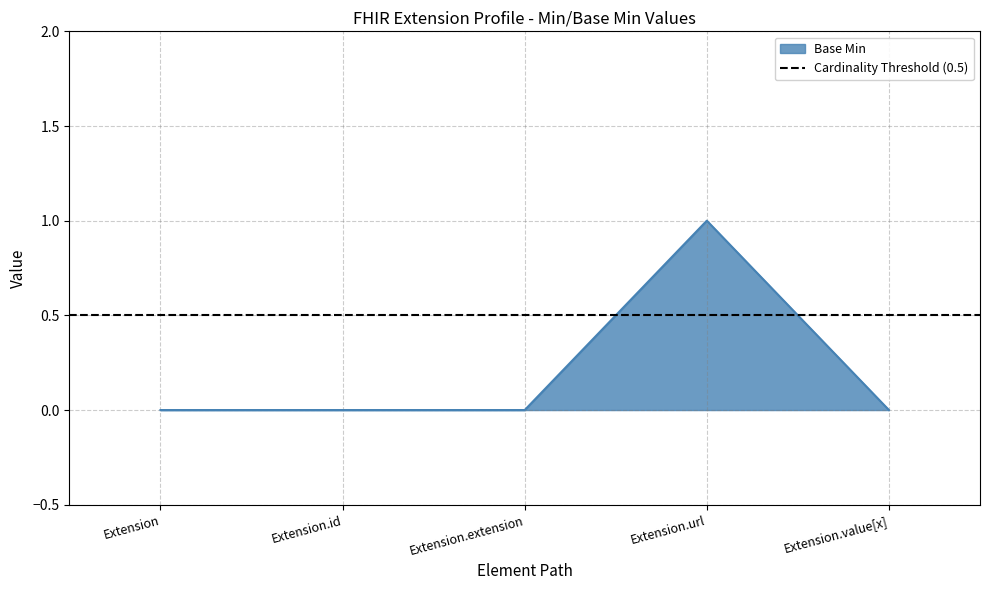

Which label corresponds to the largest value in the chart?

Extension.url